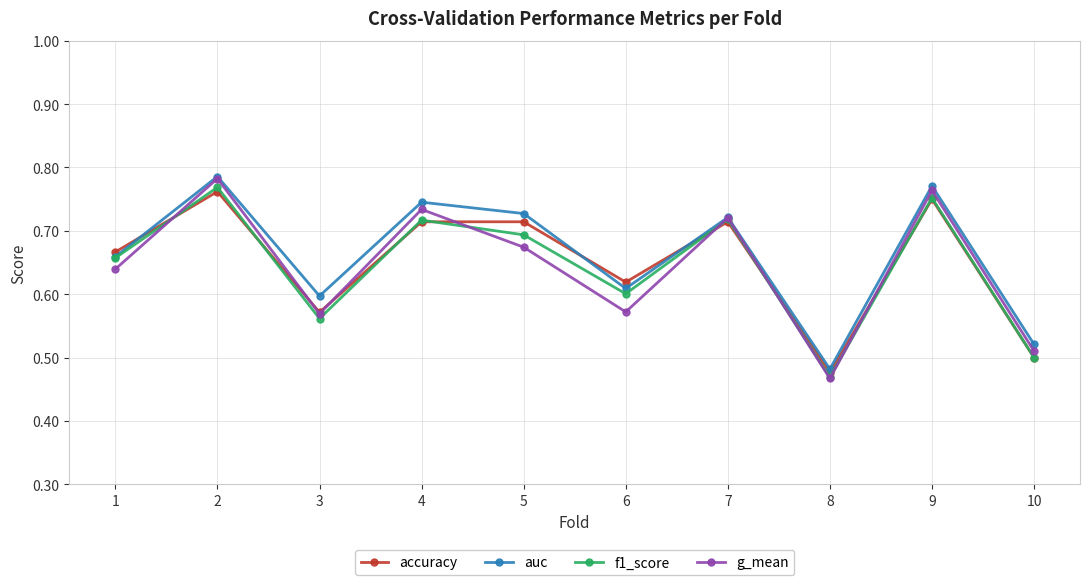

The value of g_mean at 1 is 0.2. True or false?

False